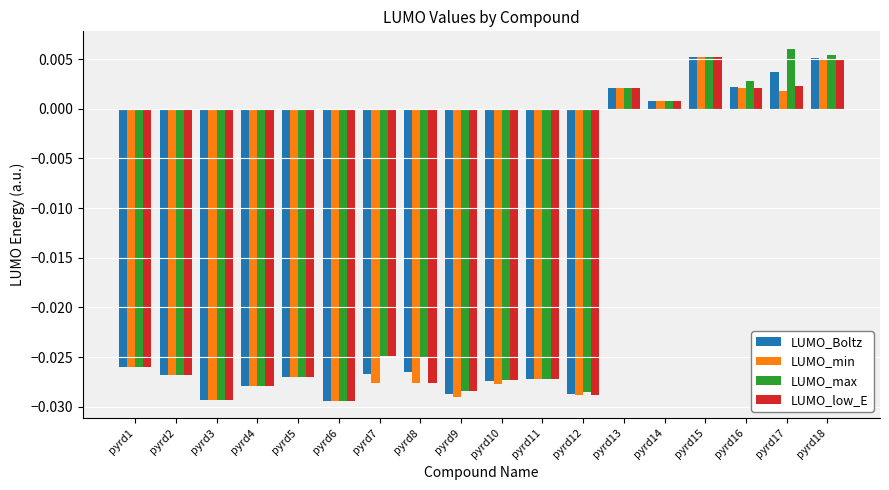

Are the bars grouped side by side (vs. stacked)?

Yes